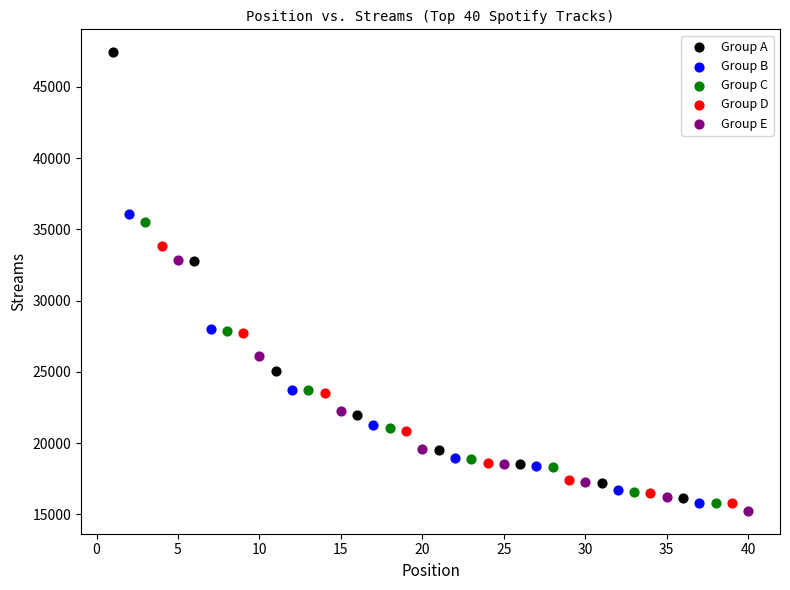

Which series reaches the maximum Y coordinate?

Group A